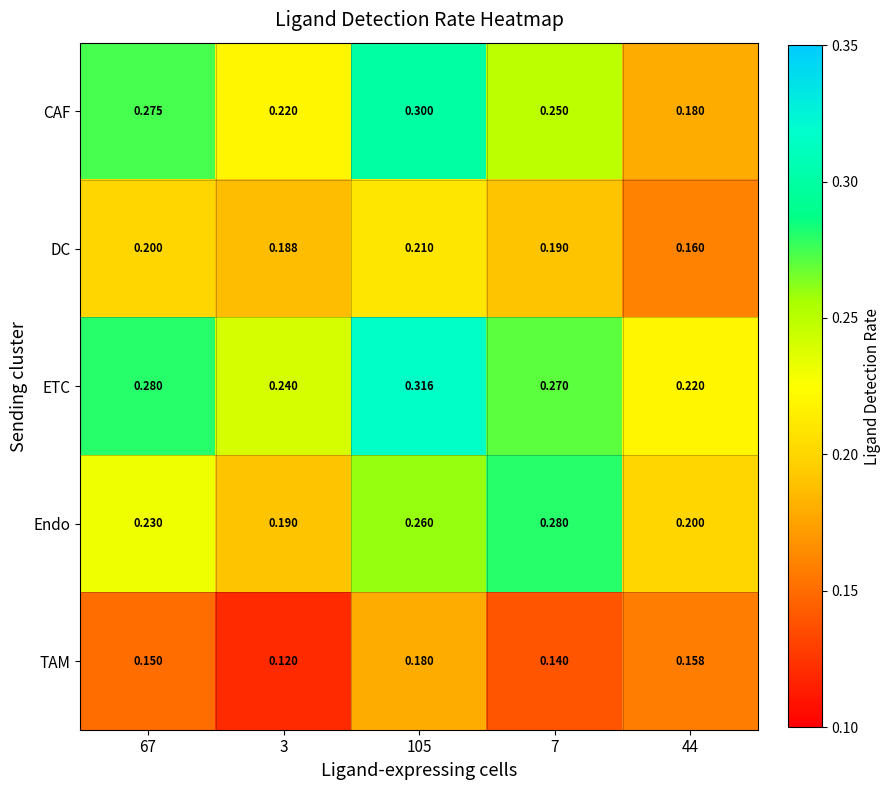

List the series in order of their peak value, lowest first.

TAM, DC, Endo, CAF, ETC